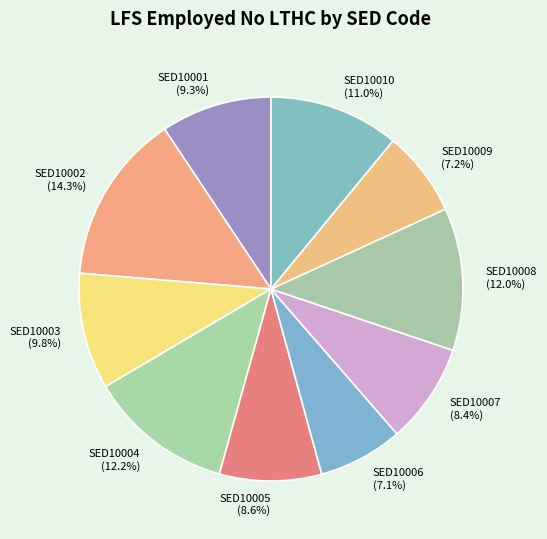

Which slice is the largest?

SED10002